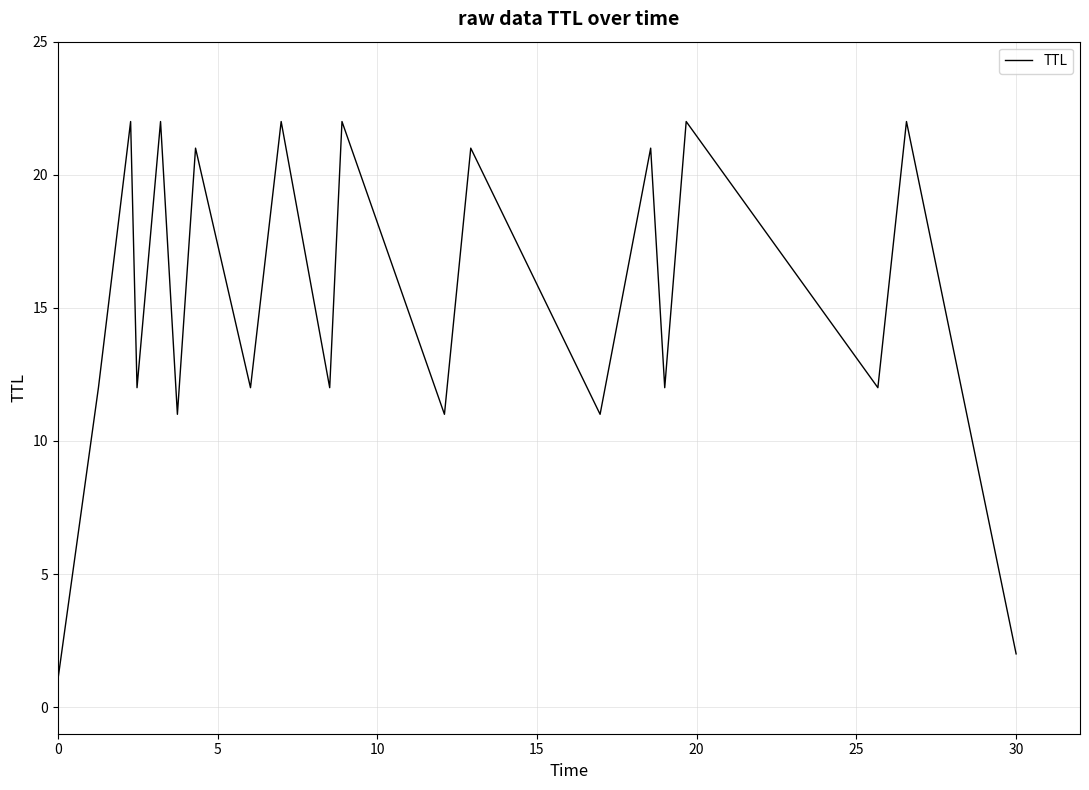

What is the maximum value shown in the chart?

22